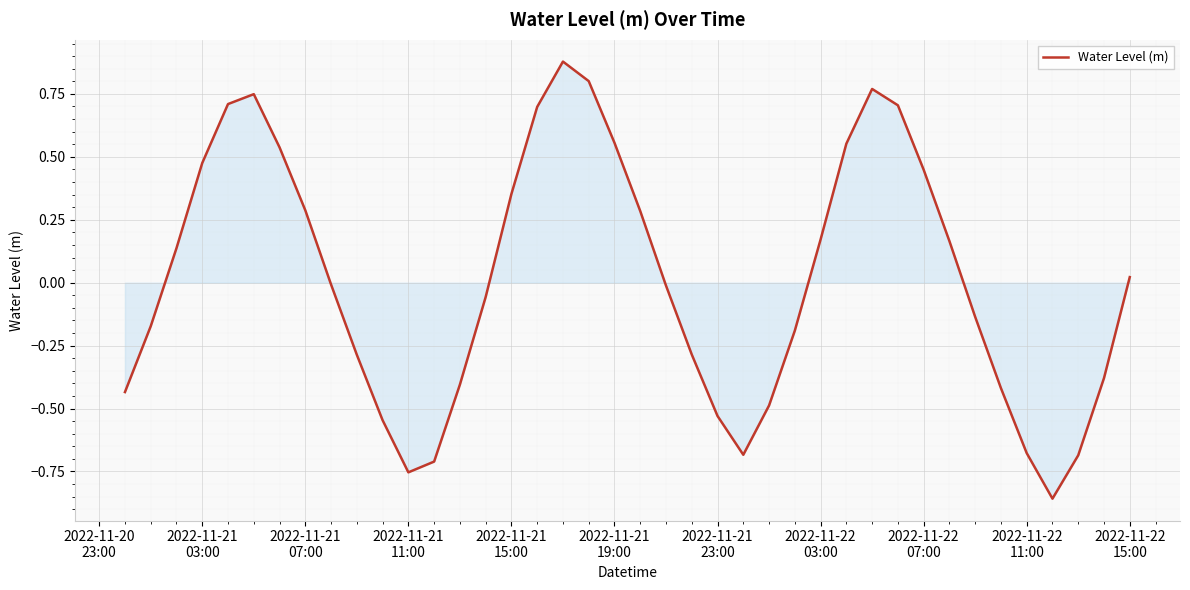

What is the difference between the maximum and minimum values?

1.7